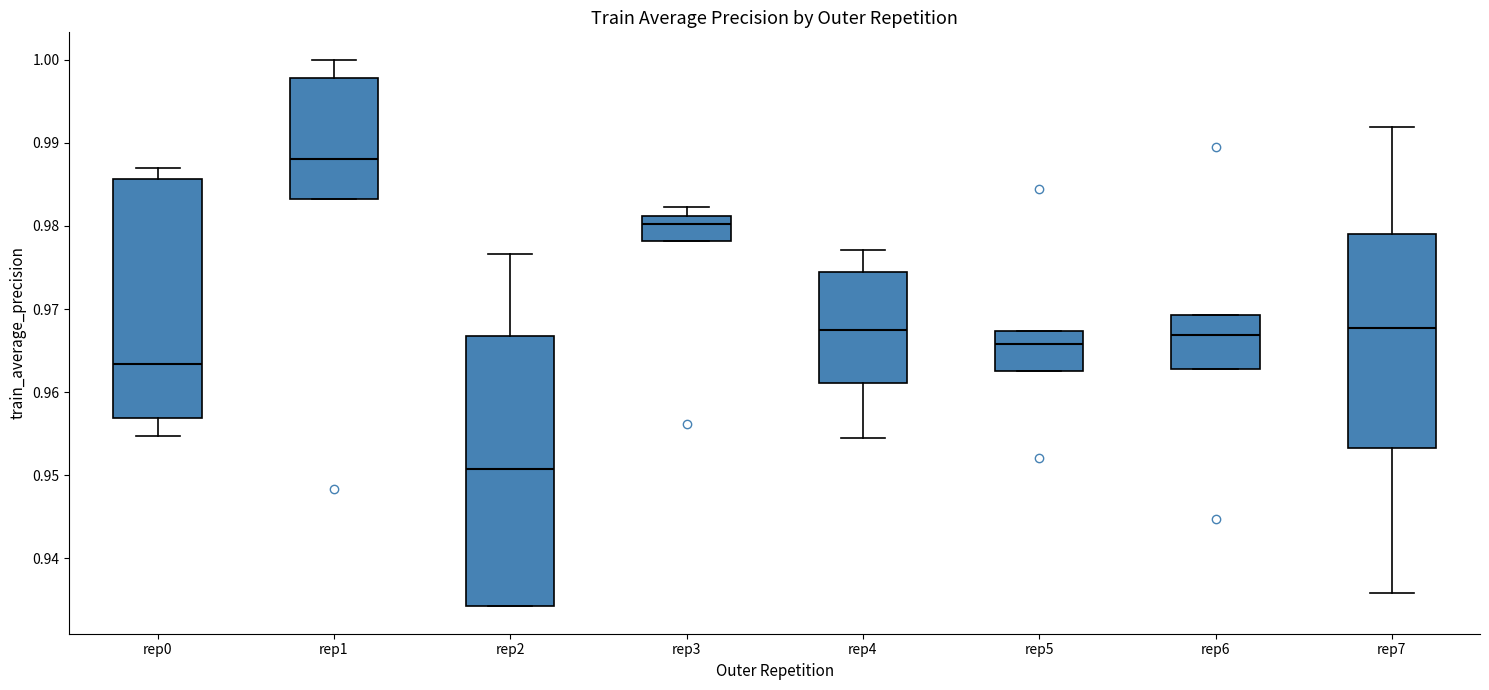

Where is the upper edge of the box for rep2 on the y-axis? The values are not printed on the chart, so give them approximately, as read against the axis.

0.967